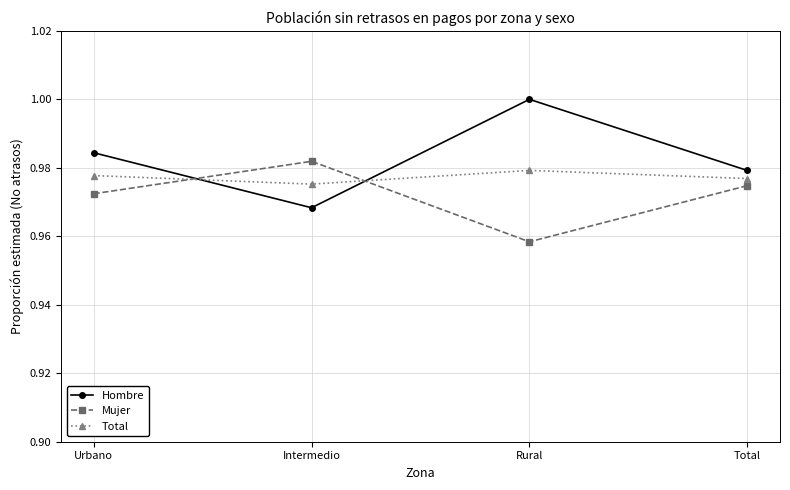

At how many categories does at least one series exceed 0?

4